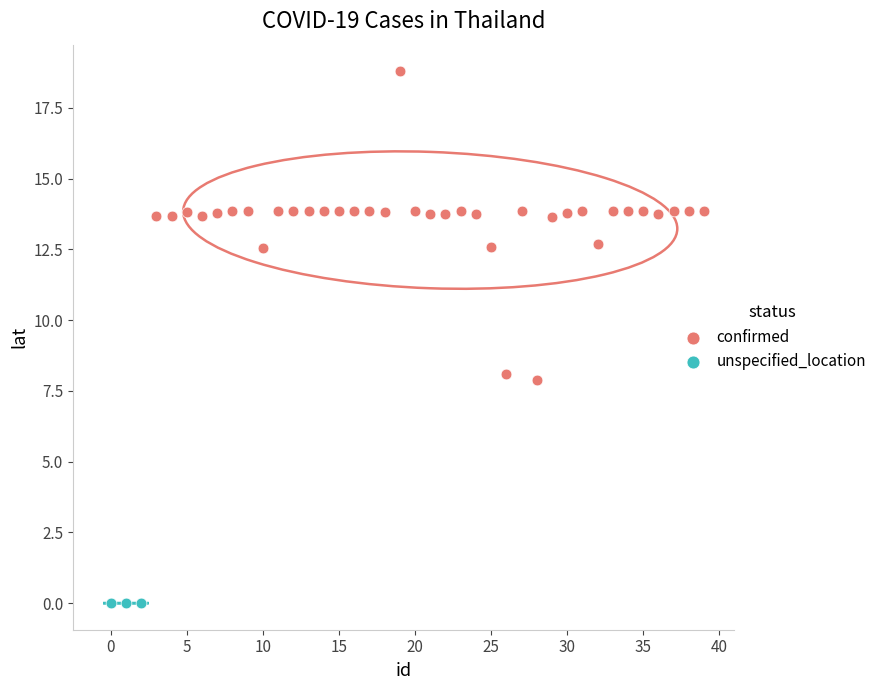

Which series reaches the maximum Y coordinate?

confirmed